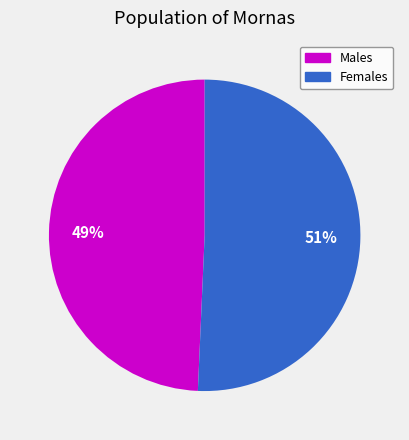

Which slice represents more than half of the pie?

Females